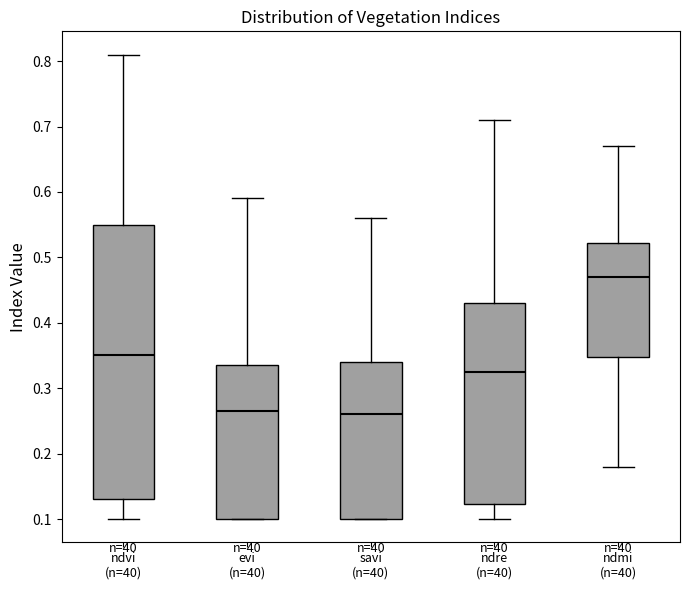

Reading left to right, read every box against the y-axis: the position of its median line, the range the box covers, and the ends of its whiskers. The values are not printed on the chart, so give them approximately, as read against the axis.

ndvi (n=40): median 0.35, box 0.13 to 0.55, whiskers 0.10 to 0.81
evi (n=40): median 0.27, box 0.10 to 0.34, whiskers 0.10 to 0.59
savi (n=40): median 0.26, box 0.10 to 0.34, whiskers 0.10 to 0.56
ndre (n=40): median 0.33, box 0.12 to 0.43, whiskers 0.10 to 0.71
ndmi (n=40): median 0.47, box 0.35 to 0.52, whiskers 0.18 to 0.67